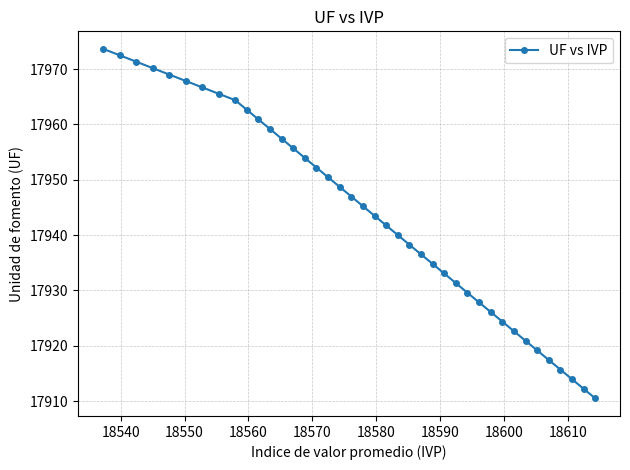

What is the value of the 28th point from the left?

17931.3